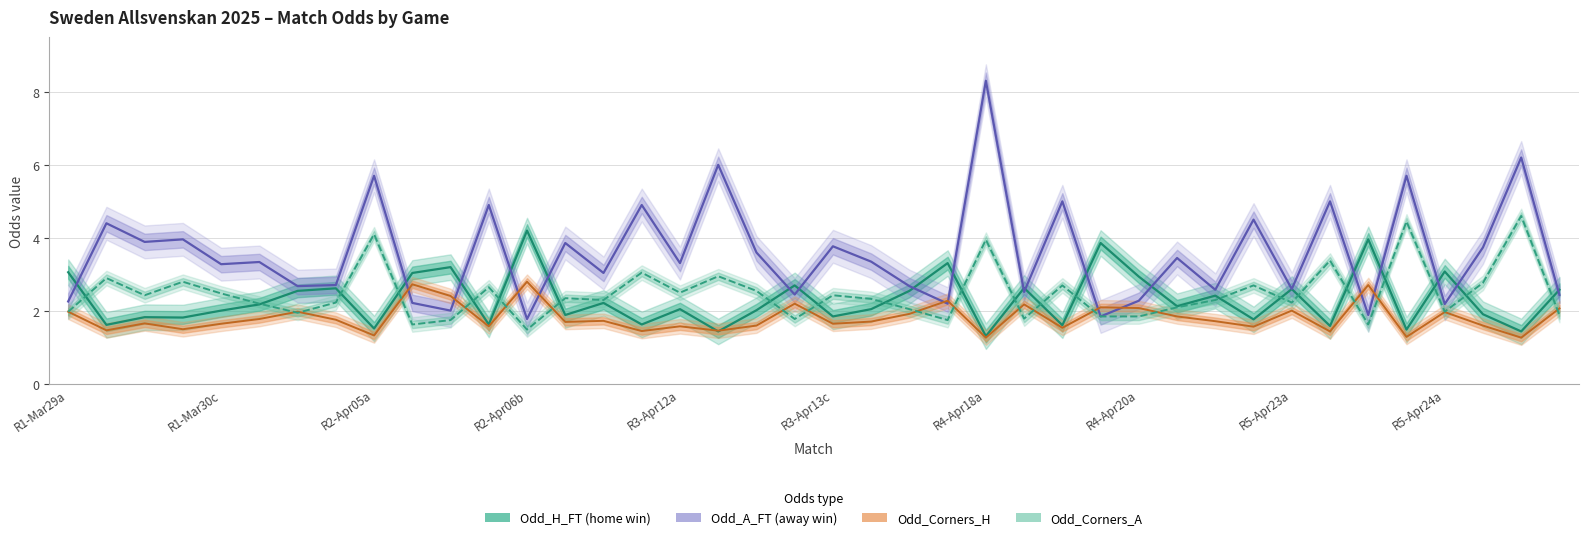

What is the difference between the second highest and minimum values in the Odd_A_FT series?

4.4